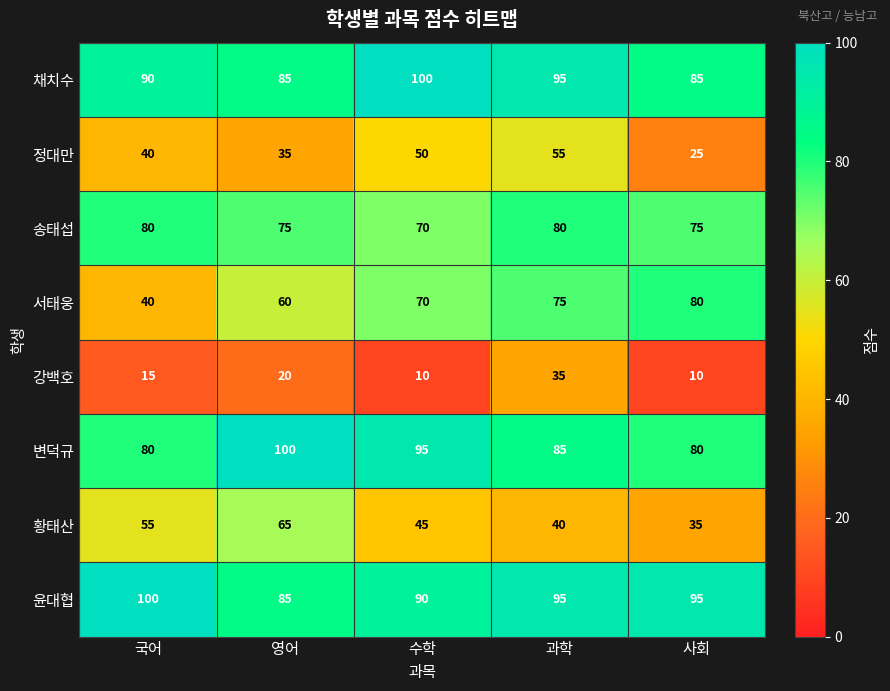

What is the spread (max minus min) of values at 국어?

85